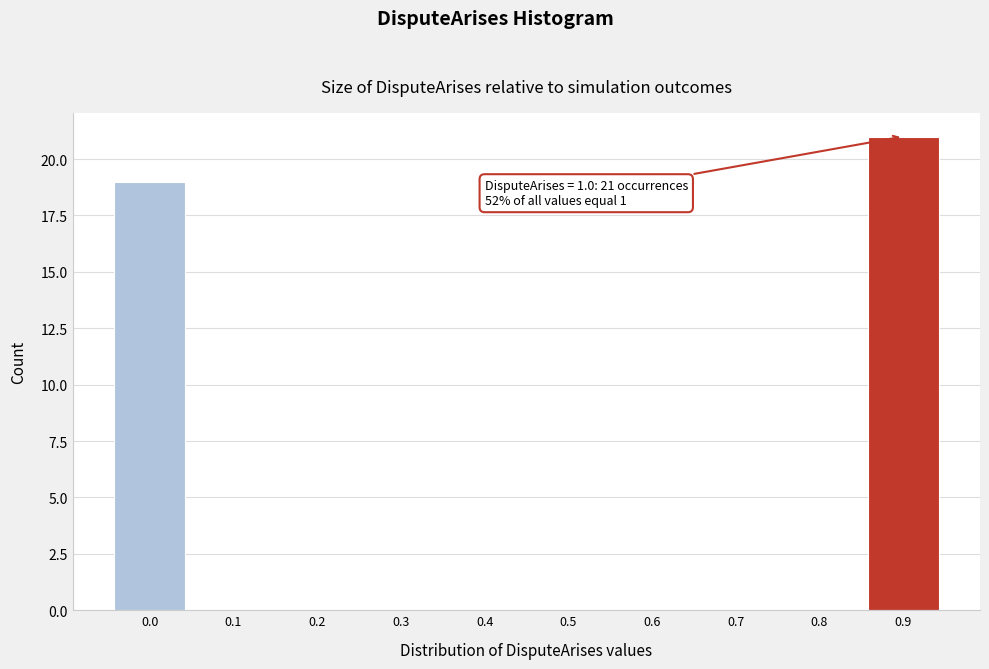

Reading left to right, transcribe all the data shown in this chart.

0.0=19	0.1=0	0.2=0	0.3=0	0.4=0	0.5=0	0.6=0	0.7=0	0.8=0	0.9=21